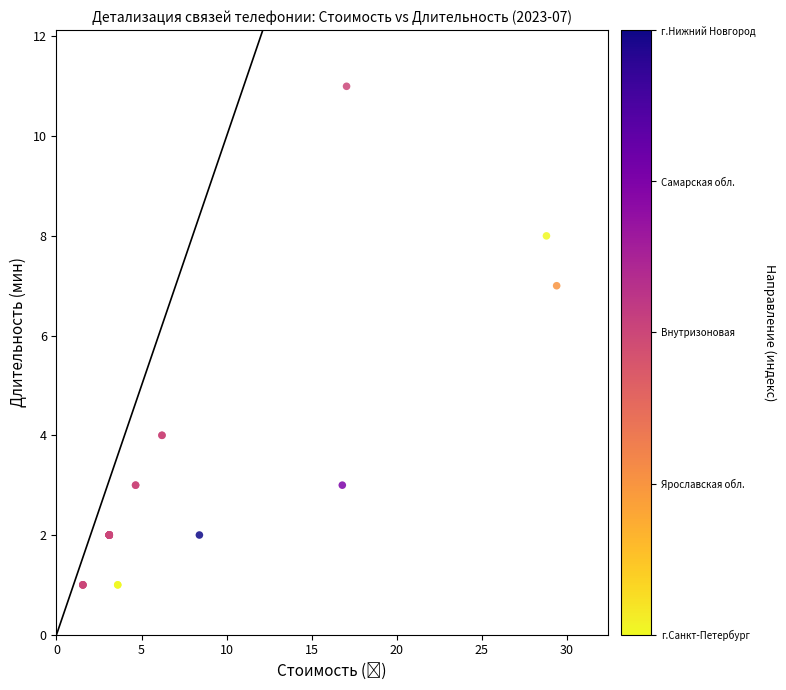

What Y value in the scatter plot is closest to 6?

7